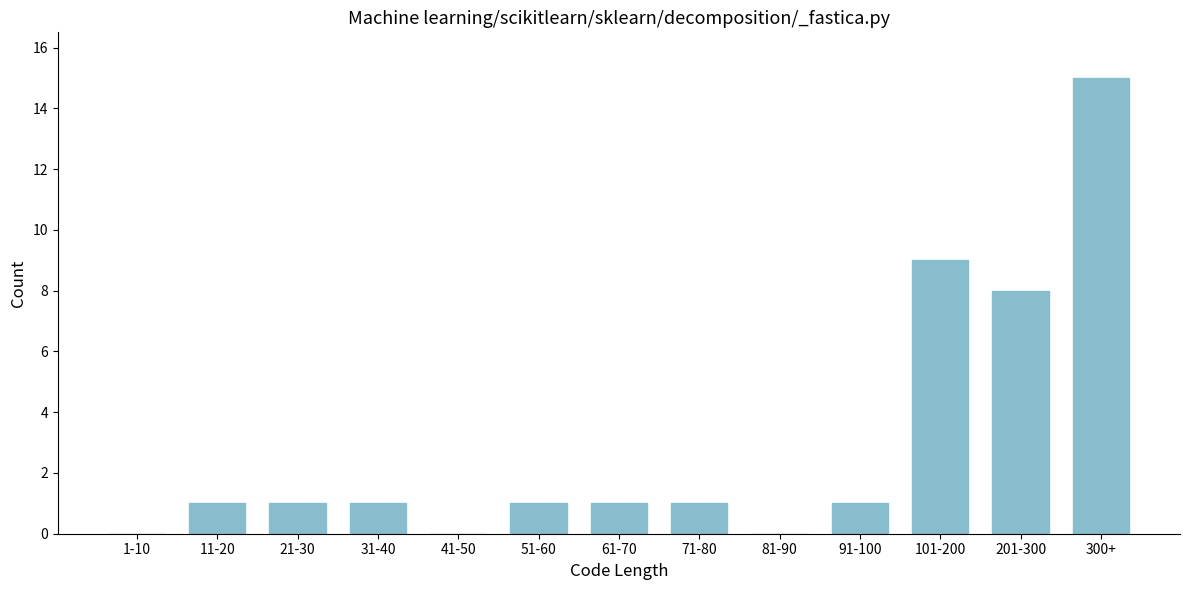

Reading right to left, extract all data points from this chart.

300+=15	201-300=8	101-200=9	91-100=1	81-90=0	71-80=1	61-70=1	51-60=1	41-50=0	31-40=1	21-30=1	11-20=1	1-10=0